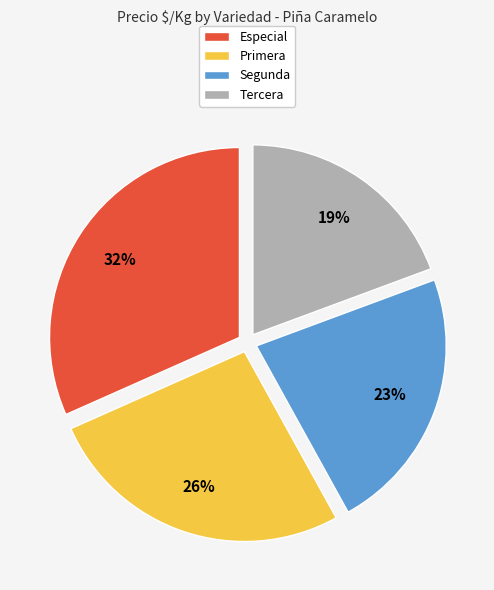

To the nearest percent, what portion does Primera represent?

26%